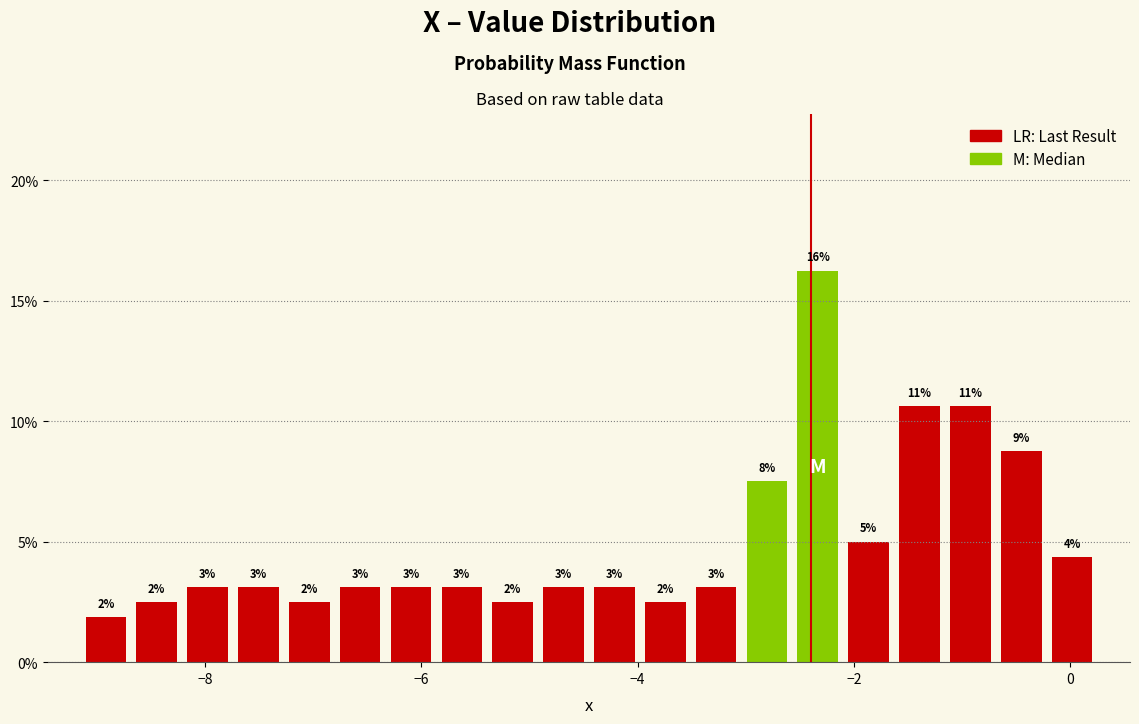

Read against the x-axis, roughly where is the centre of the tallest bar?

-2.4